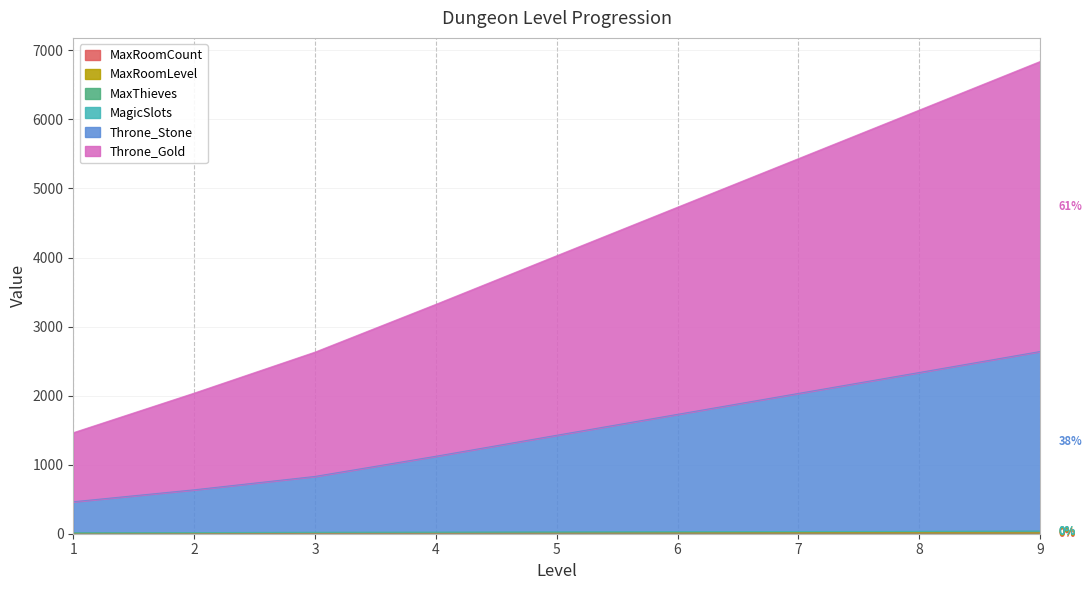

What is the value of the MagicSlots point at the 5th from the left?

26